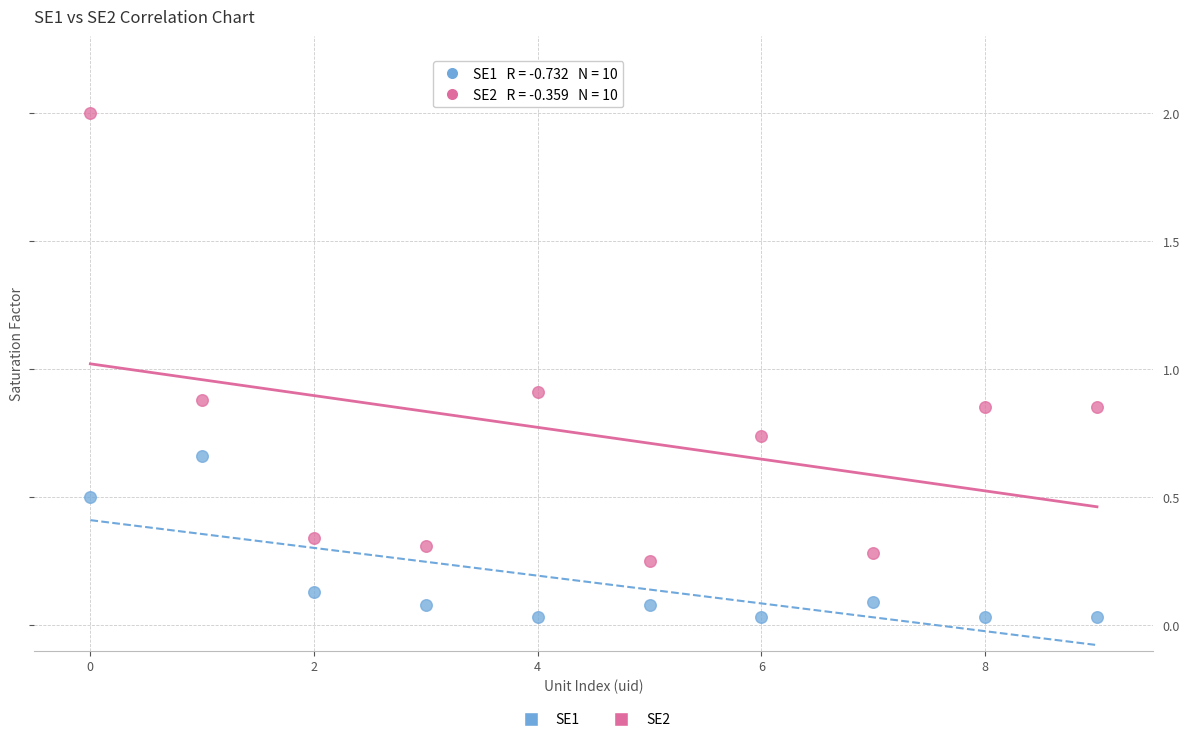

Which series has the largest Y range (max minus min)?

SE2